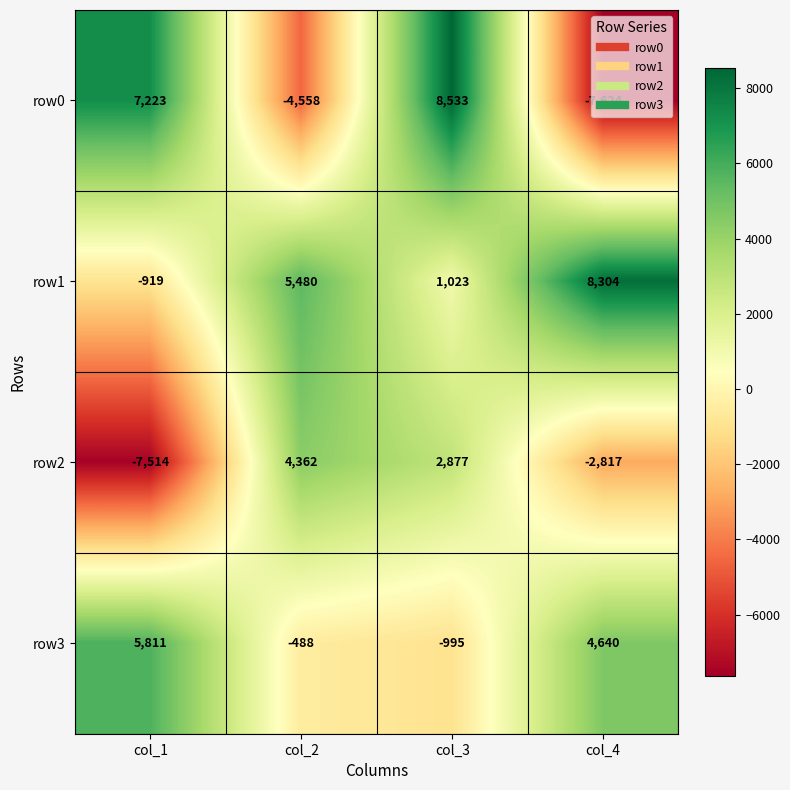

At which category is the sum across all series the highest?

col_3